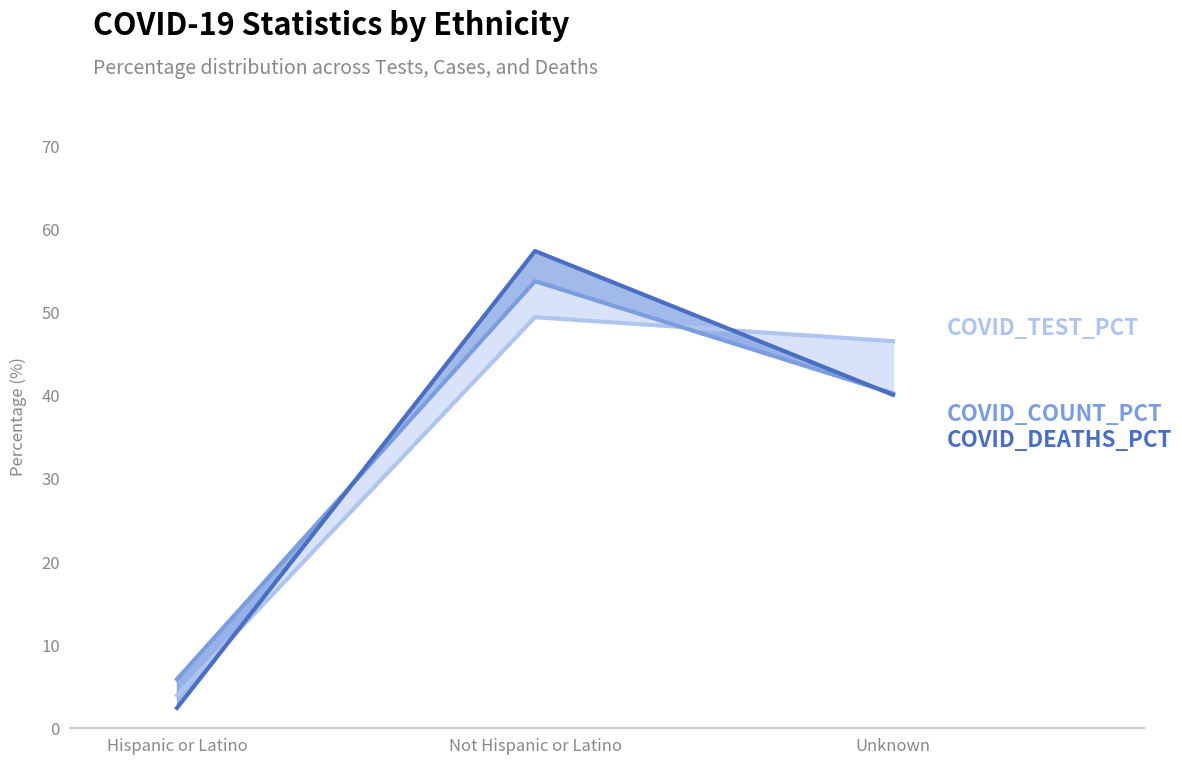

How many distinct data groups are displayed?

3